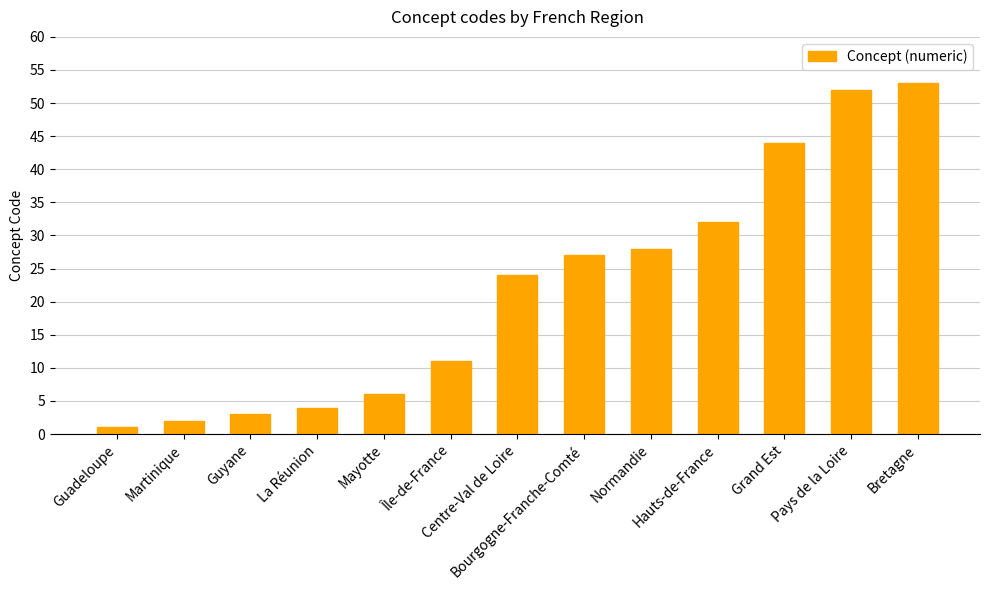

What is the change in value from Mayotte to Pays de la Loire?

+46